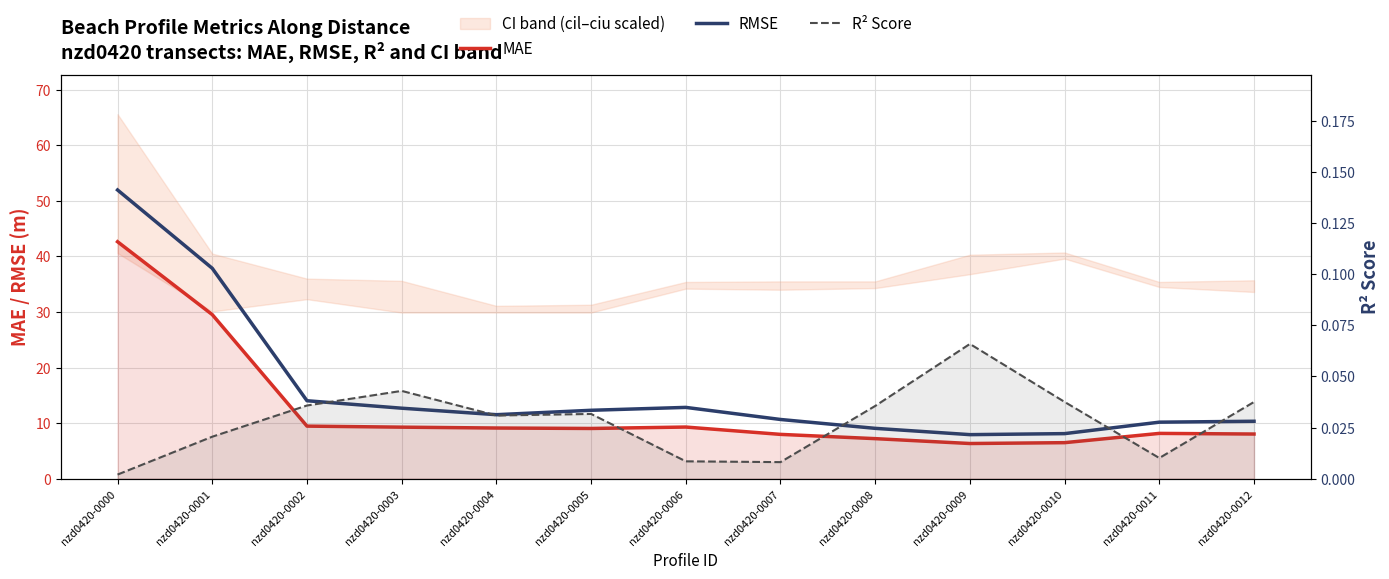

At which label is MAE closest to 24?

nzd0420-0001